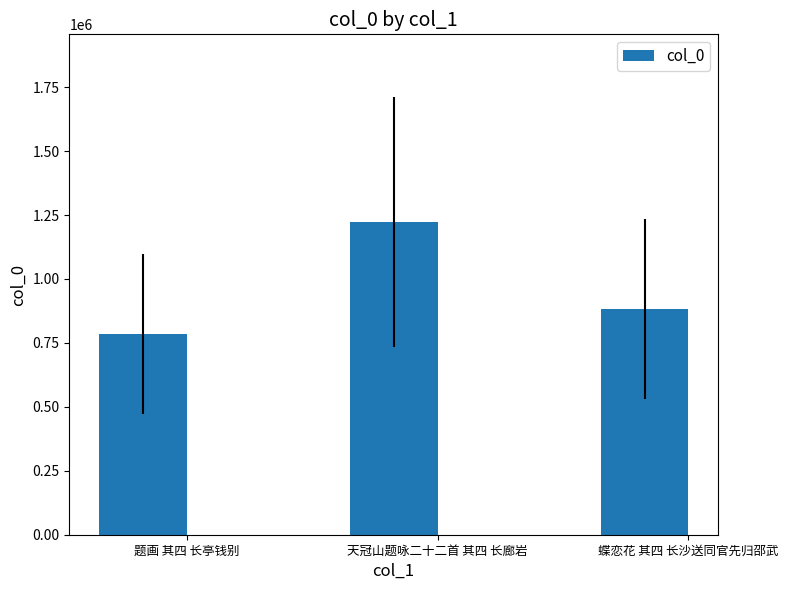

What is the maximum value shown in the chart?

1222743